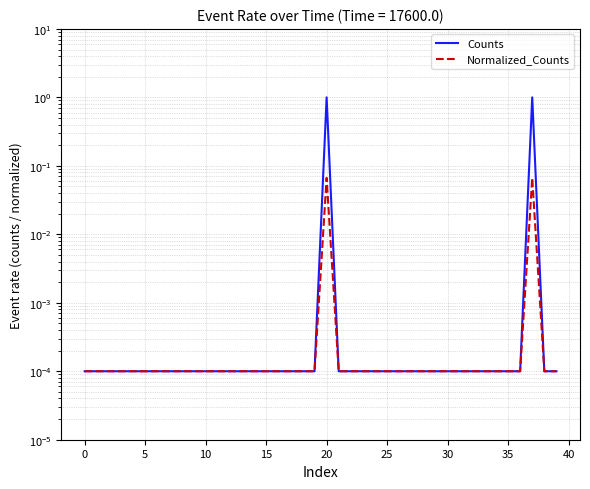

The Normalized_Counts series shows 0.0 at 35. True or false?

False